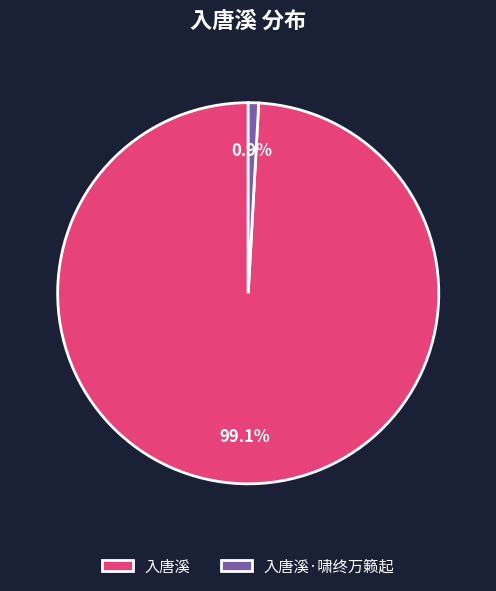

Is 入唐溪 the majority of the pie?

Yes